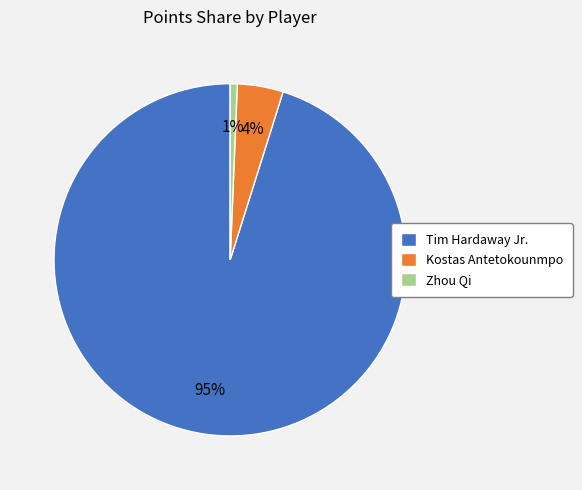

Which category has the biggest portion of the pie?

Tim Hardaway Jr.